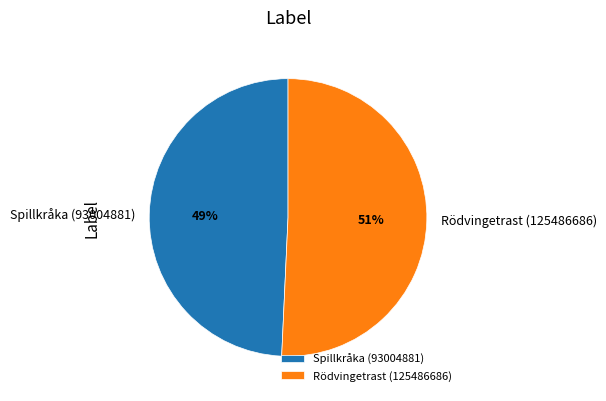

To the nearest percent, what portion does Rödvingetrast (125486686) represent?

51%